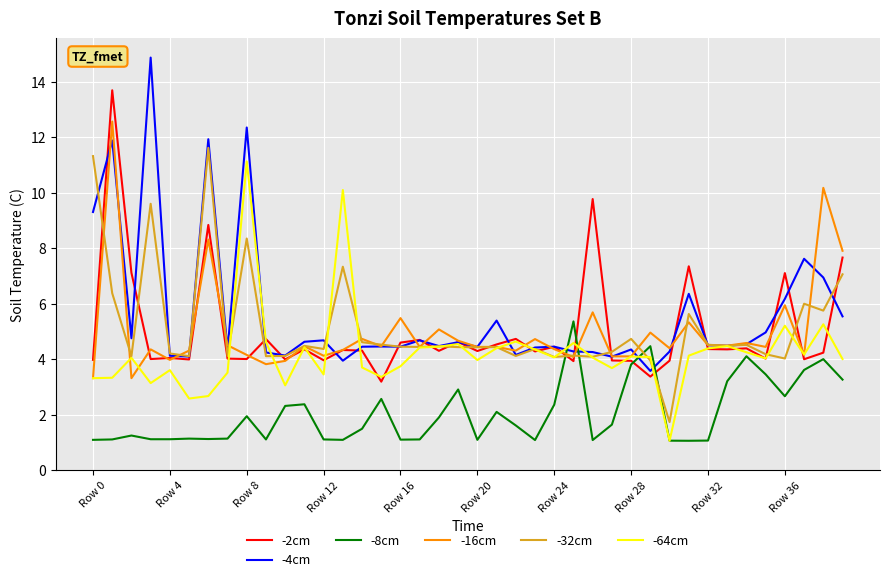

What is the maximum value for -32cm?

11.6